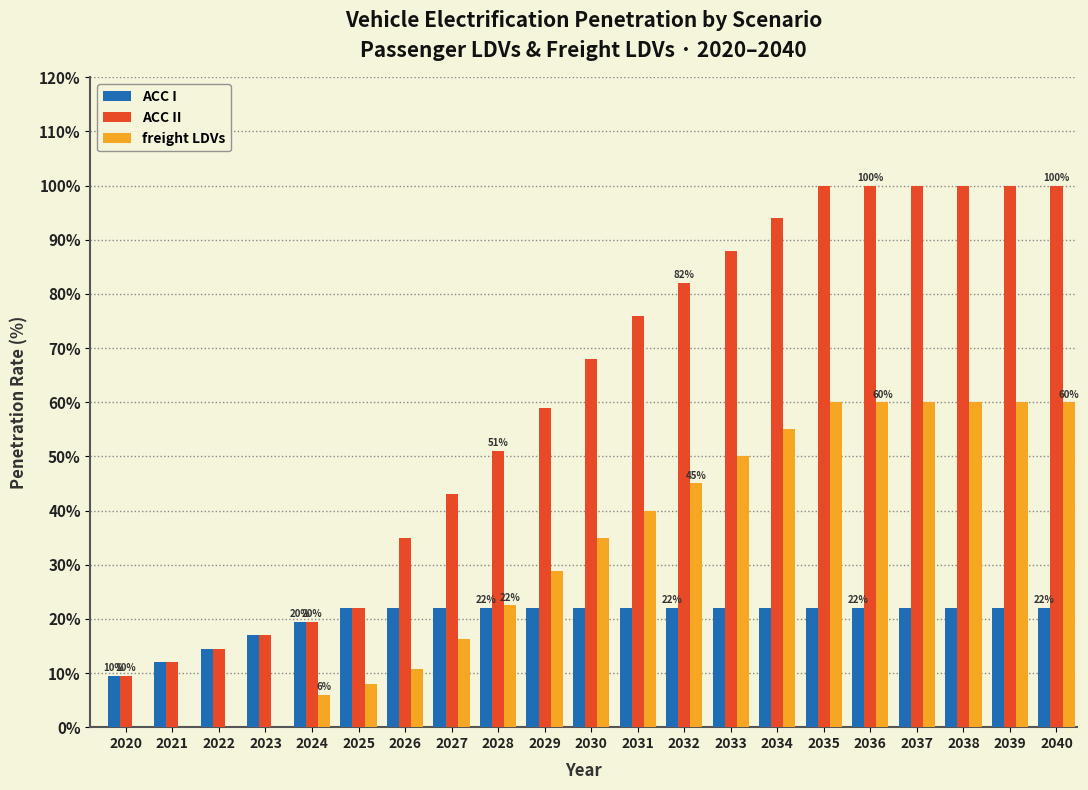

Between 2024 and 2036, which series saw the biggest shift?

ACC II